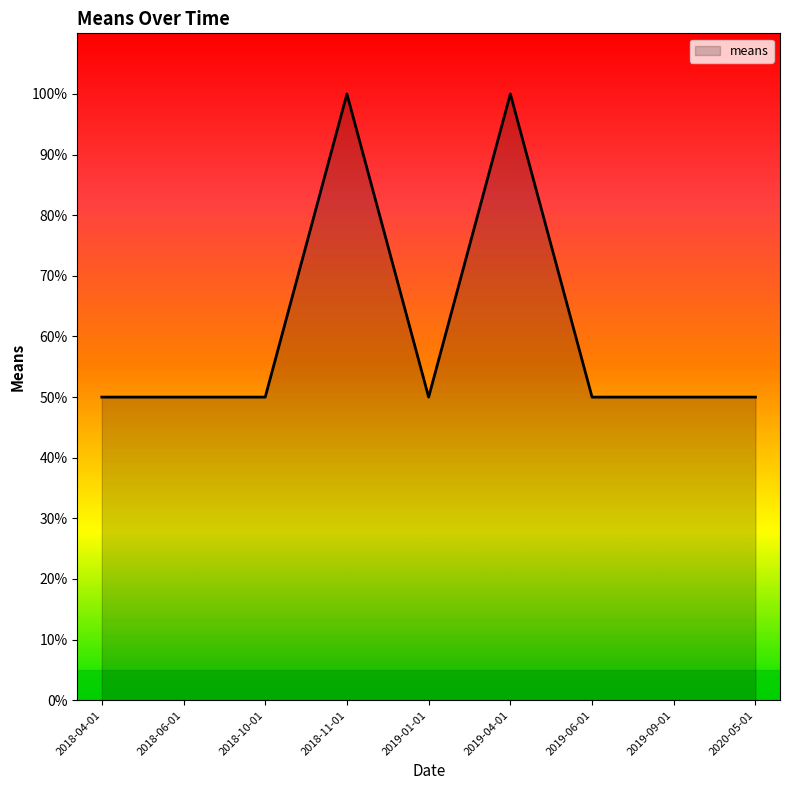

Does the chart display data point markers on the line(s)?

No